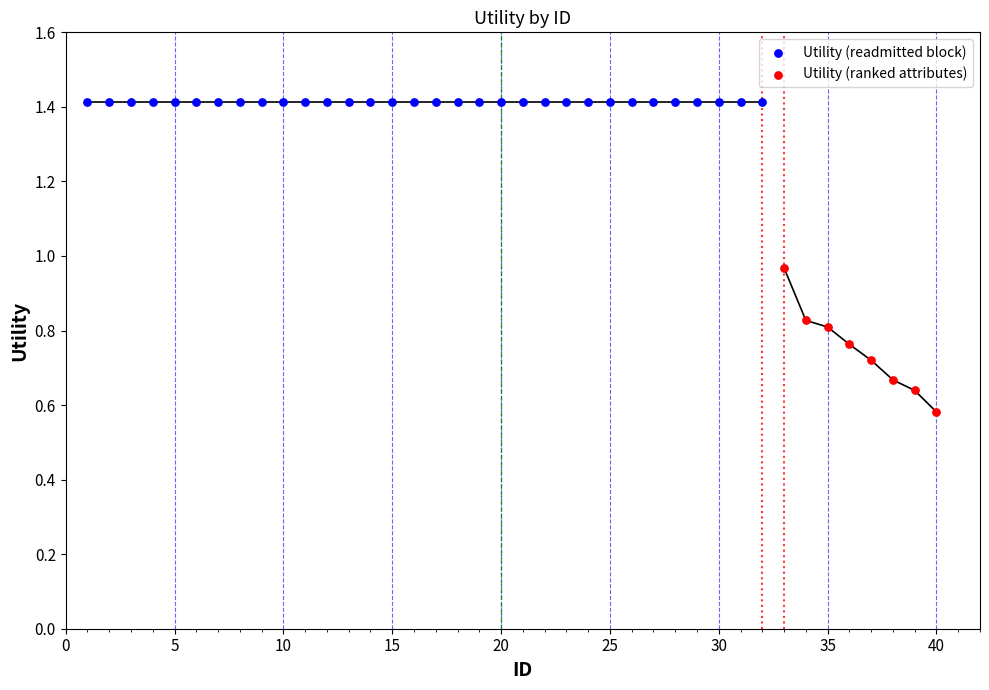

Which series reaches the maximum Y coordinate?

Utility (readmitted block)